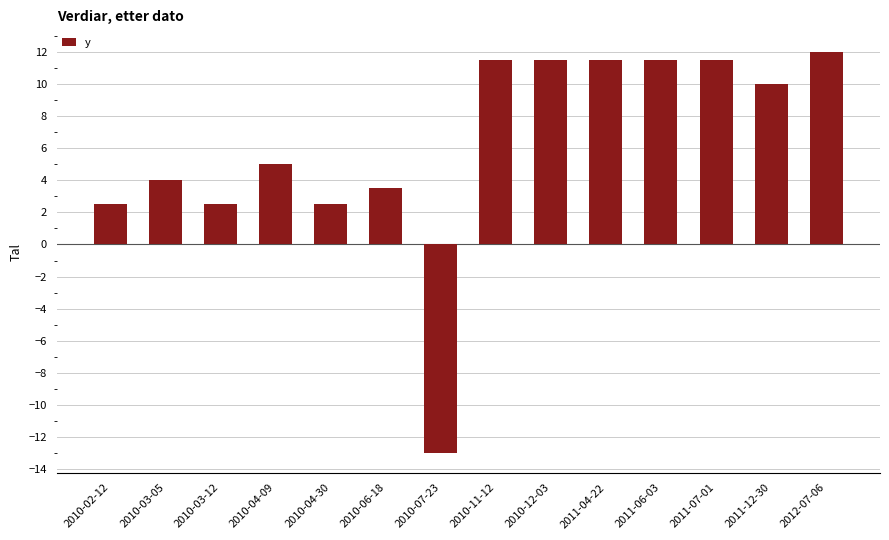

What is the label of the 5th bar from the left?

2010-04-30